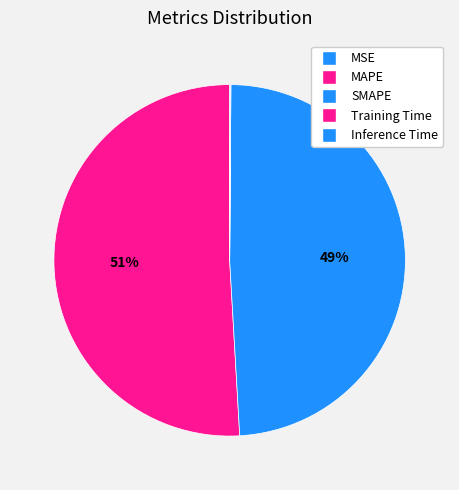

Count the number of slices in the pie.

5